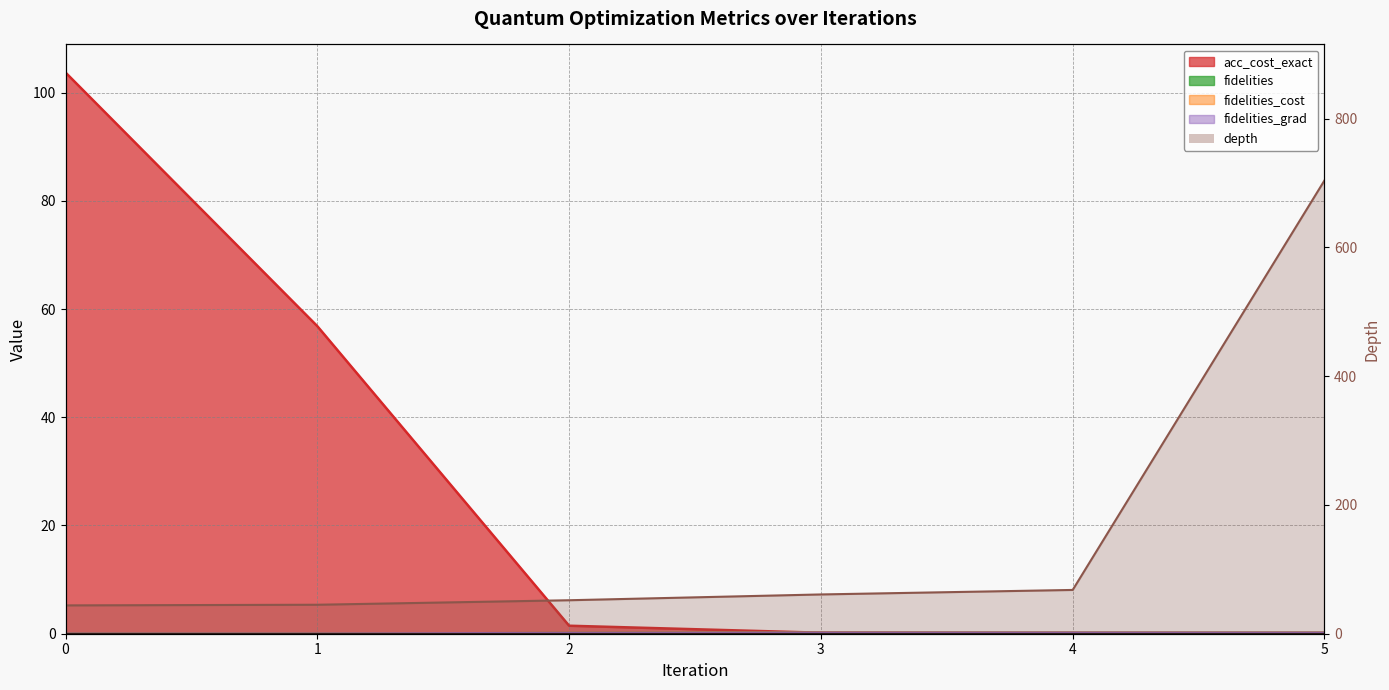

What are all the series names shown in the legend?

acc_cost_exact, fidelities, fidelities_cost, fidelities_grad, depth